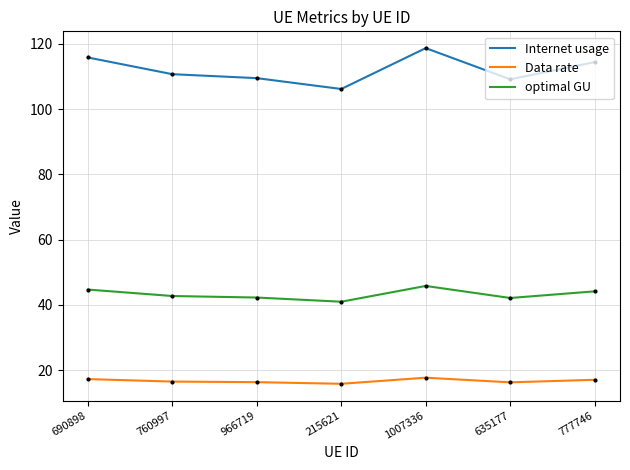

Between 690898 and 760997, which series saw the biggest shift?

Internet usage